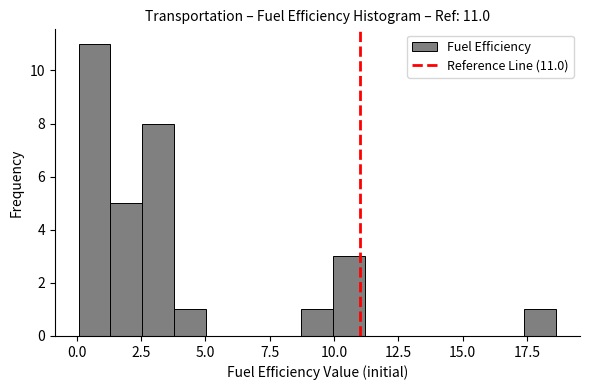

Around what value on the x-axis is the tallest bar? Give the approximate position of its centre, as read against the axis.

0.5